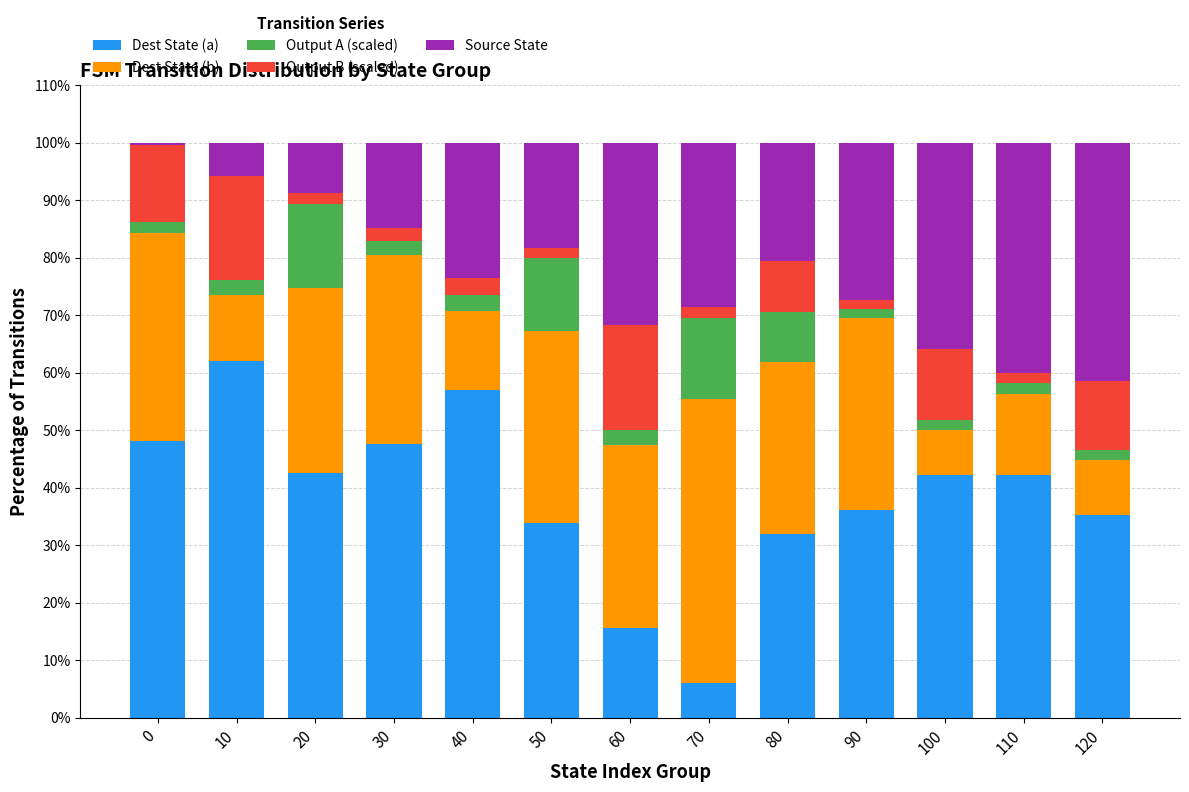

Is it true that Dest State (a) equals 42.2 at 110?

True